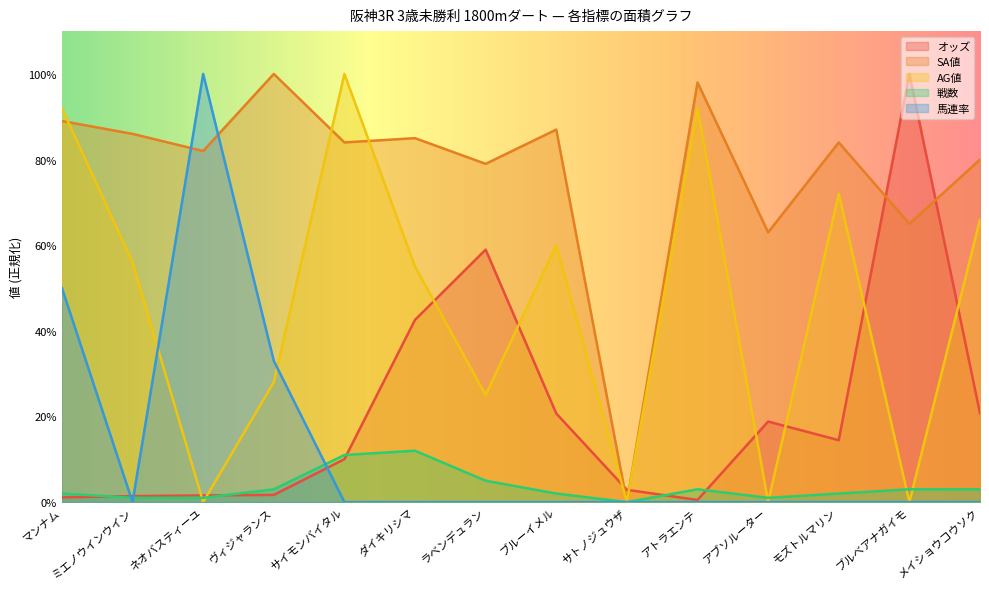

Does the chart display data point markers on the line(s)?

No